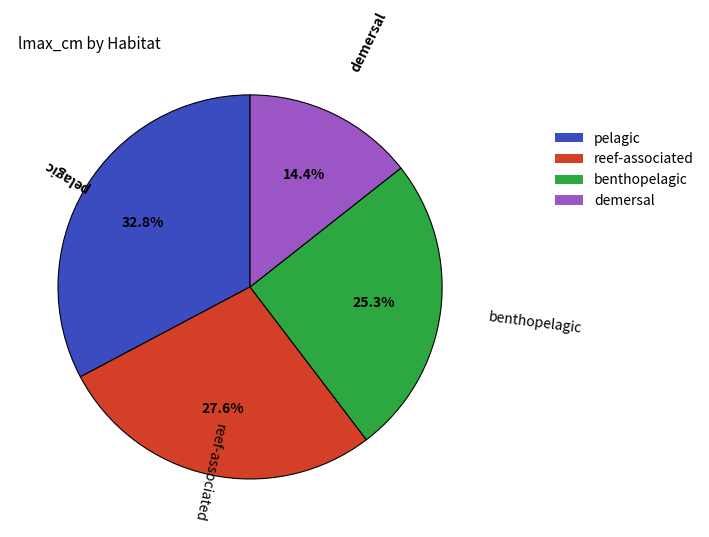

What is the smallest slice in the pie chart?

demersal